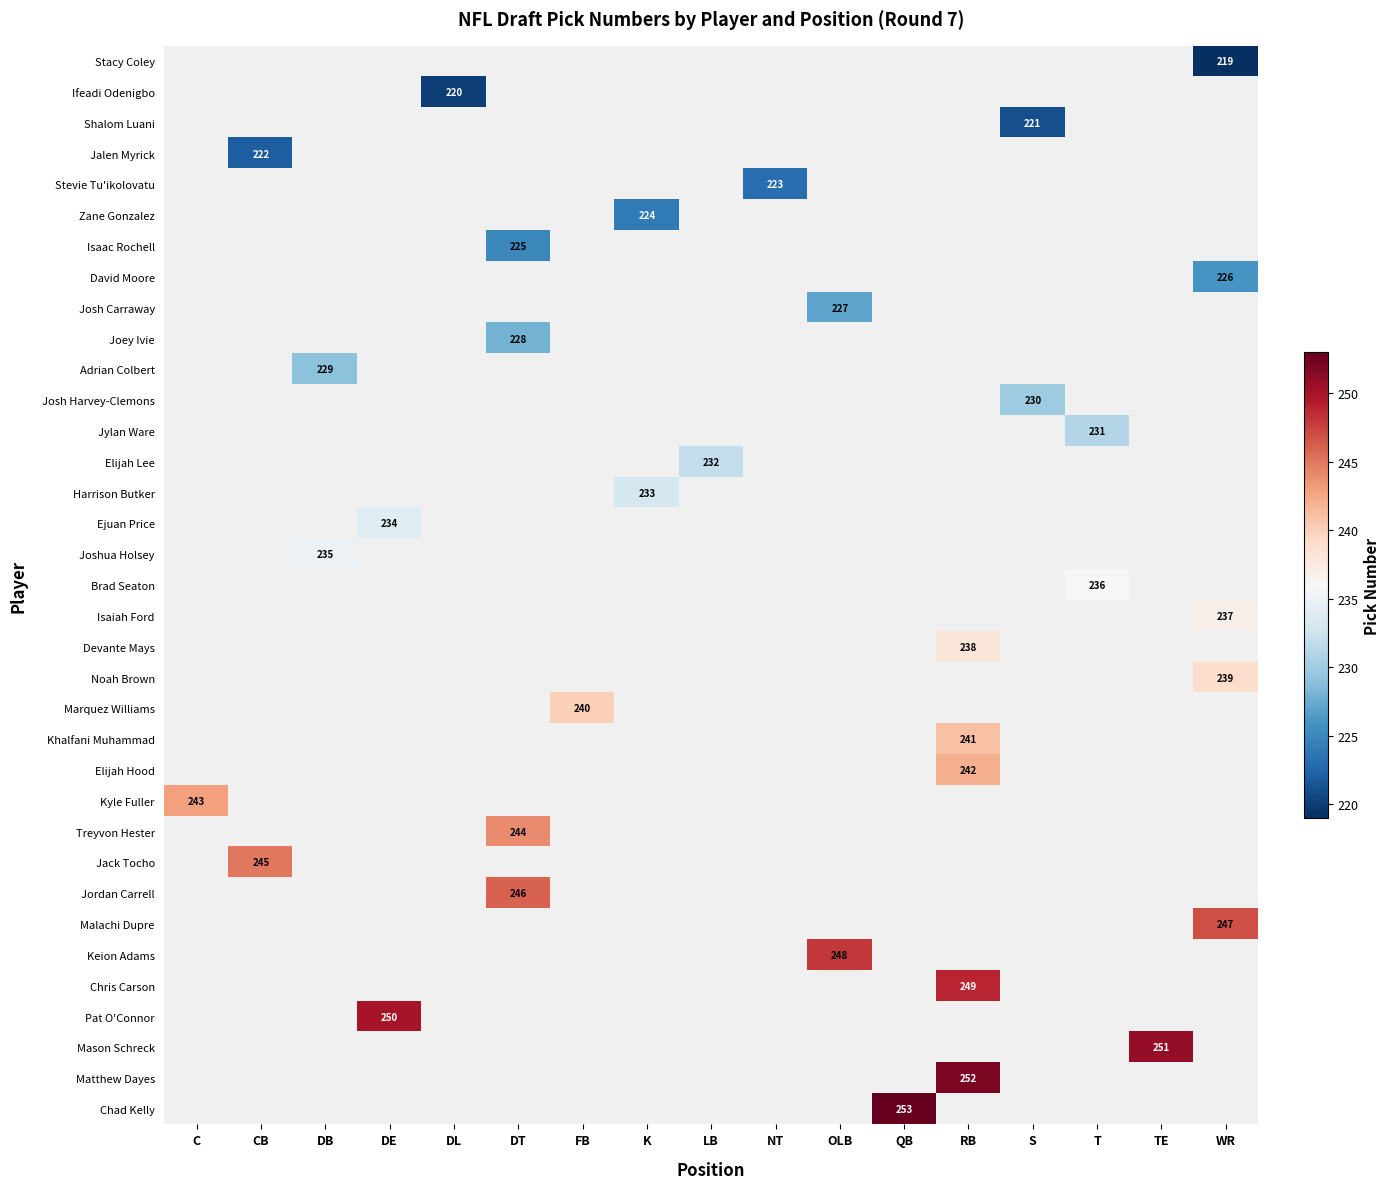

How many categories are shown in the chart?

17